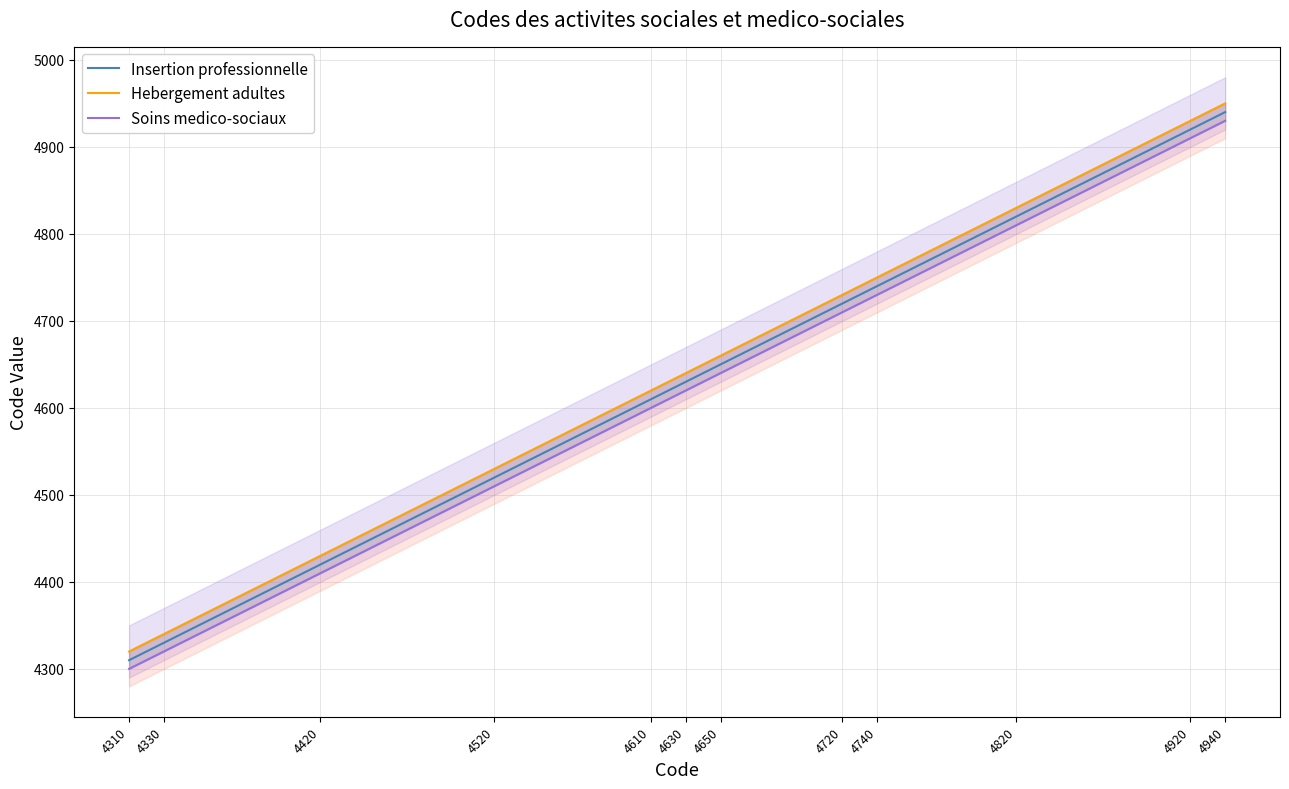

What is the difference between the maximum and minimum values in the Soins medico-sociaux series?

630